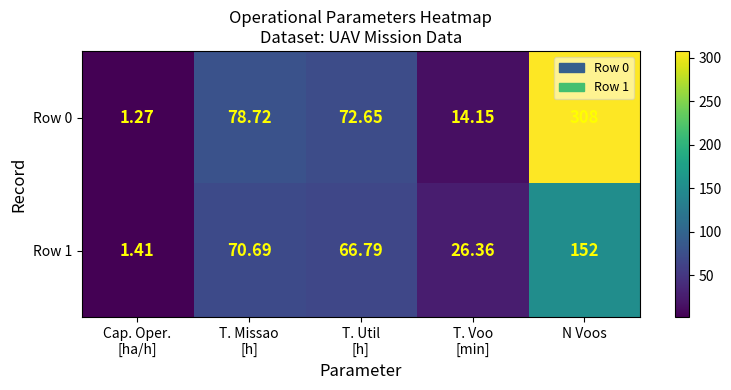

At which category is the sum across all series the highest?

N Voos